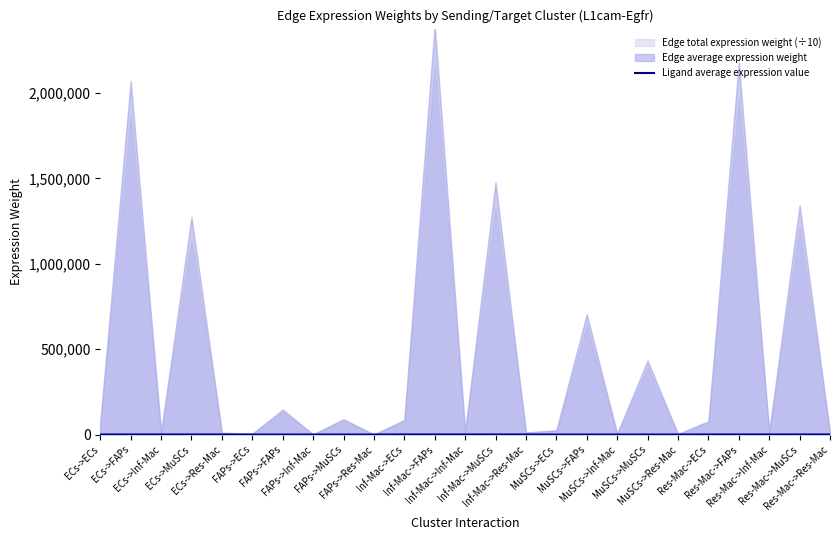

The value at Res-Mac->MuSCs is 102.4. True or false?

False